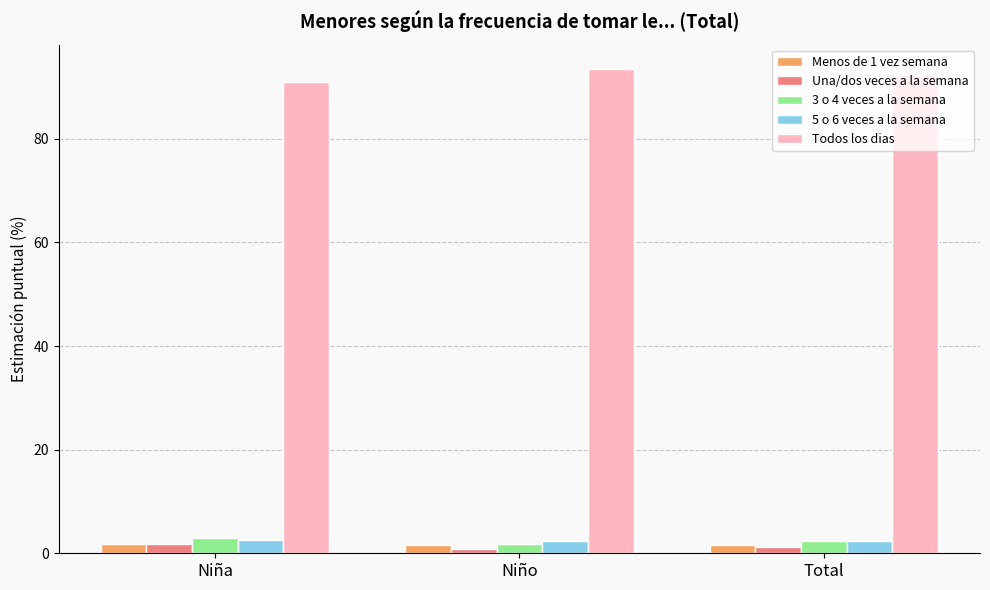

What is the maximum value shown in the chart?

93.5